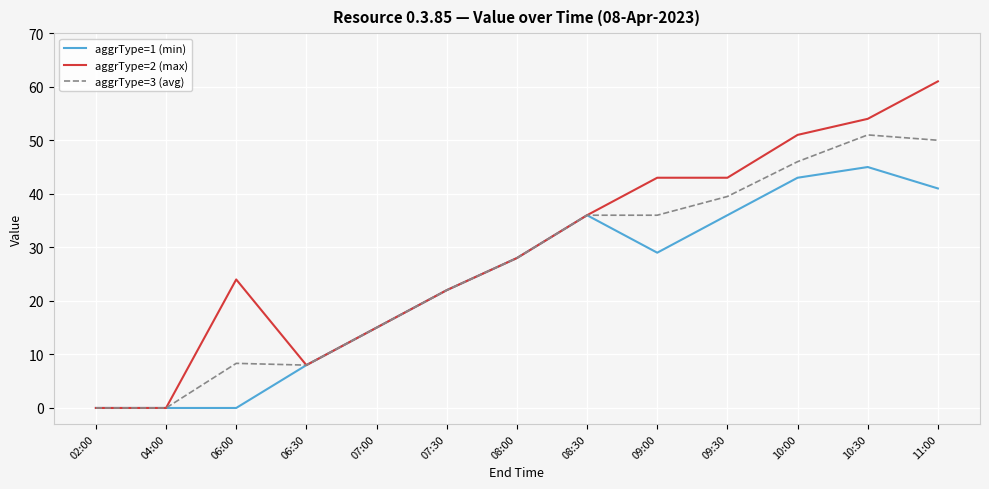

What are all the series names shown in the legend?

aggrType=1 (min), aggrType=2 (max), aggrType=3 (avg)